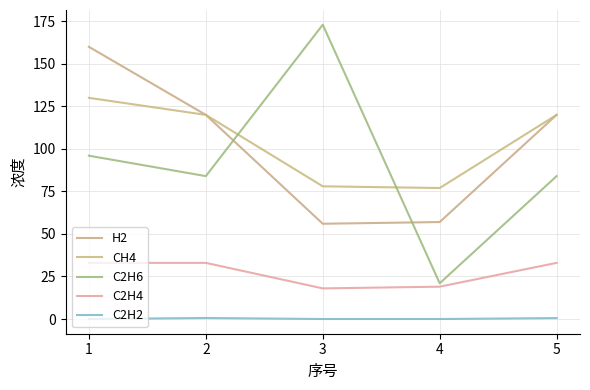

How many categories are shown in the chart?

5